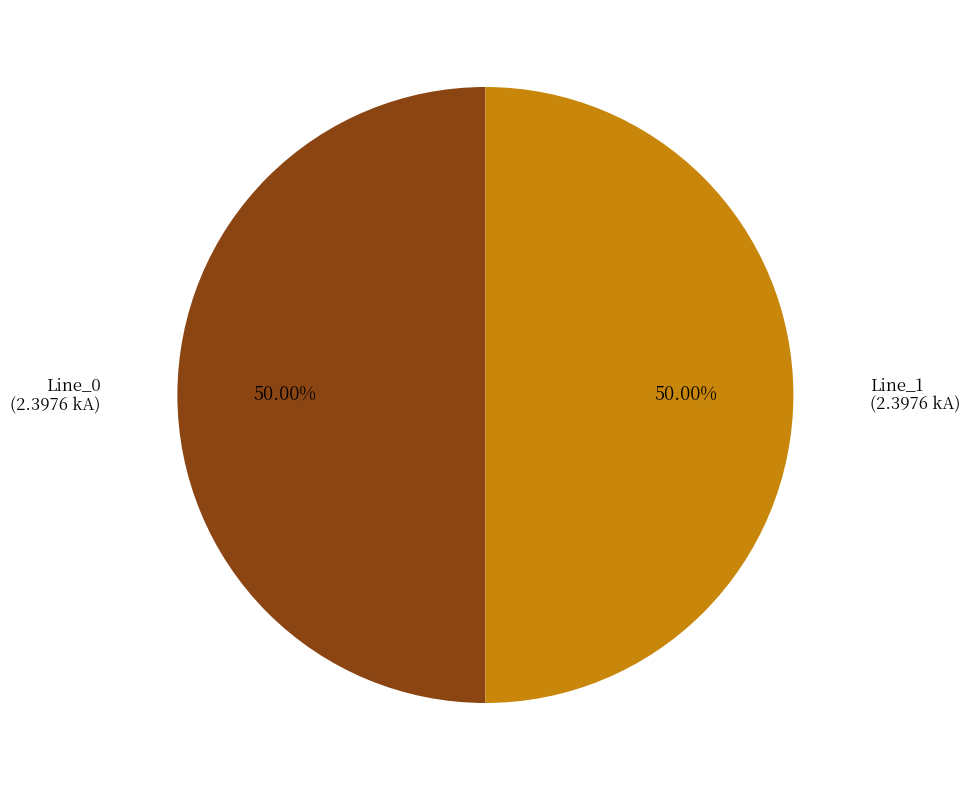

How many segments does this pie chart have?

2